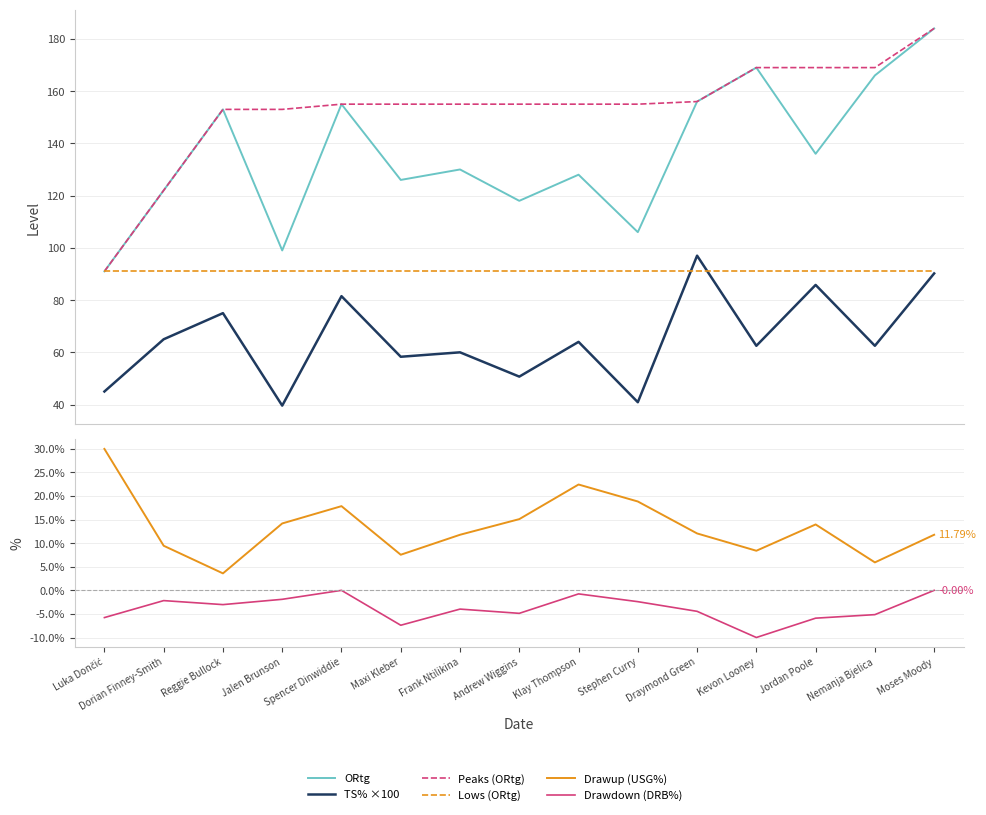

Is it true that Peaks (ORtg) equals 231.3 at Reggie Bullock?

False